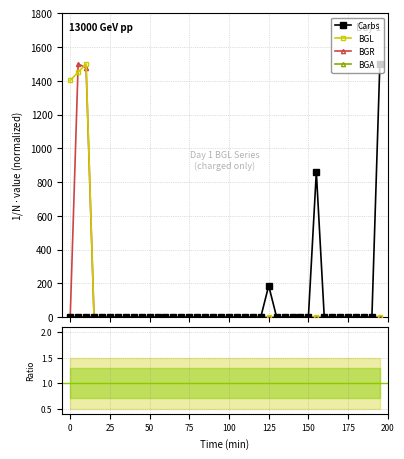

What is the maximum value for Carbs?

1500.0